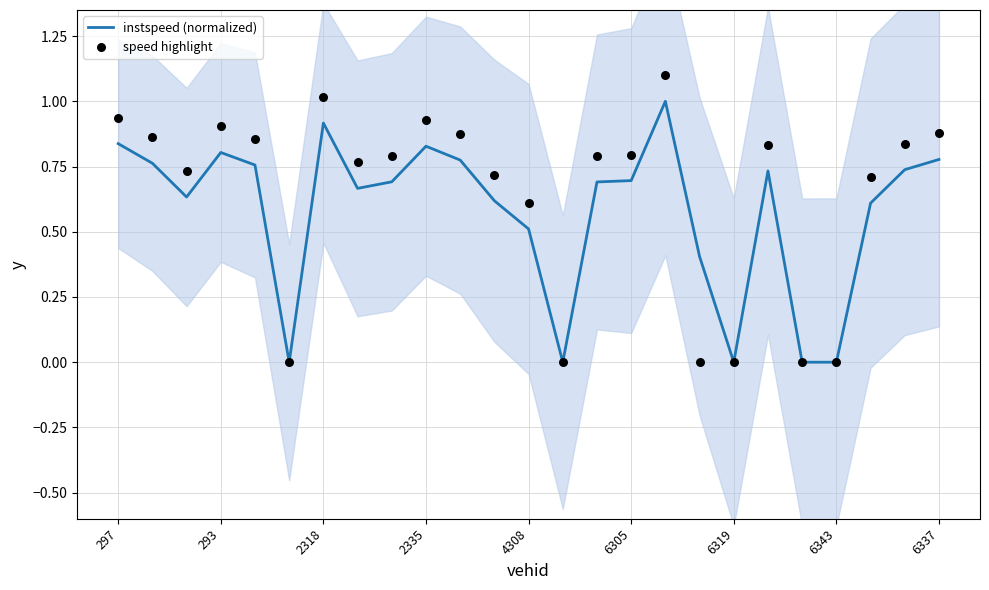

Is the value of instspeed (normalized) at 14 greater than the value of speed highlight at 6337?

No